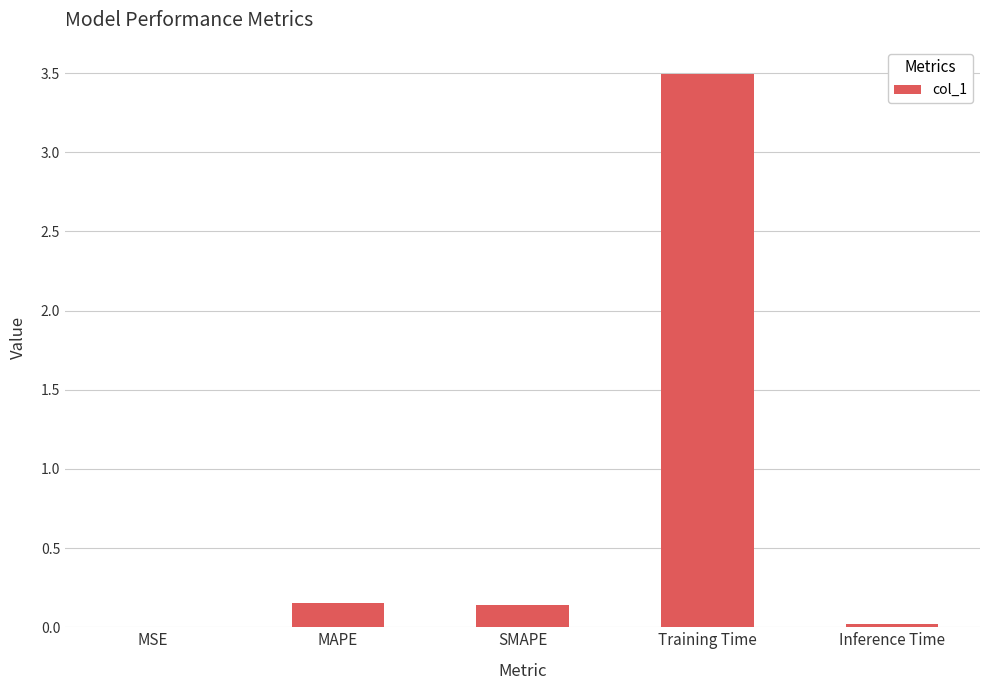

Which has a higher value, SMAPE or Training Time?

Training Time